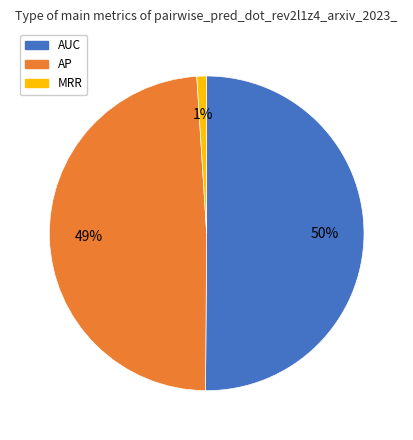

True or false: AUC accounts for 39% of the total.

False